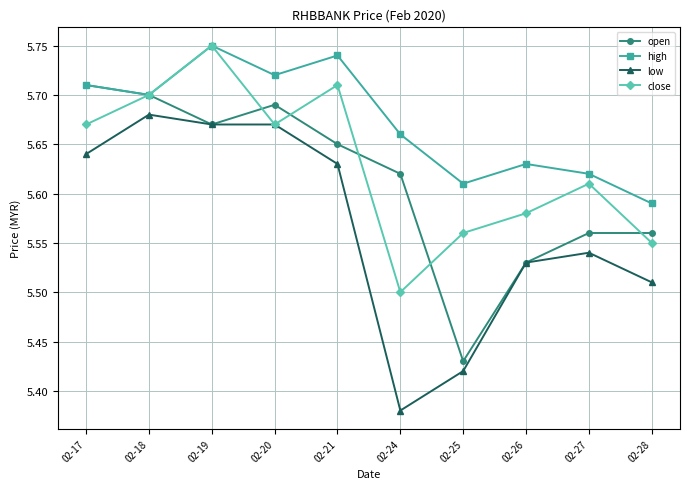

Which label corresponds to the largest value in the chart?

02-19